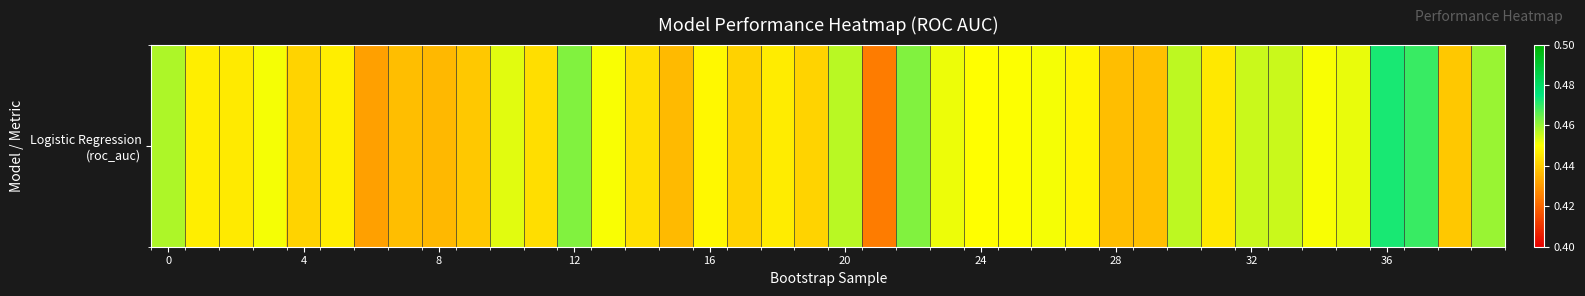

The chart shows a value of 0.7 at 28. True or false?

False